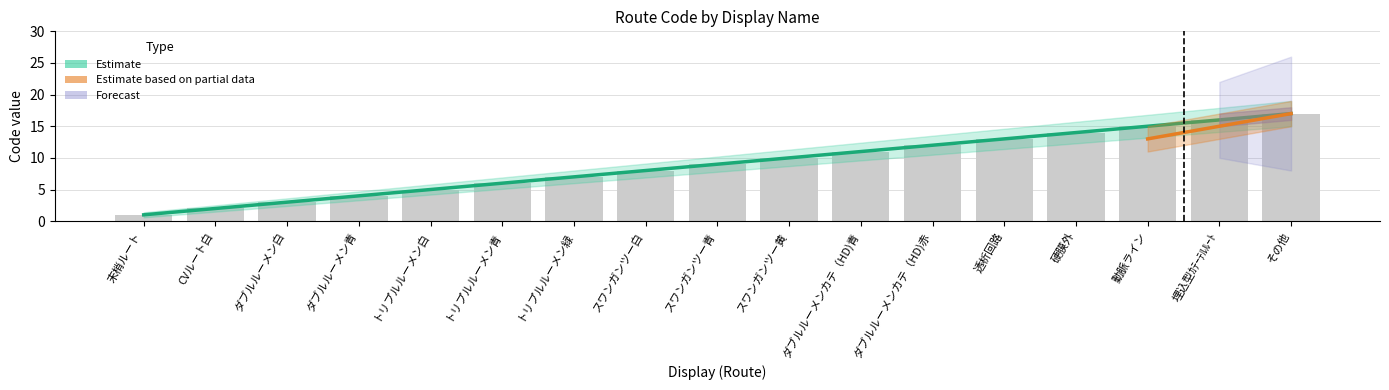

What is the label of the 17th bar from the left?

その他